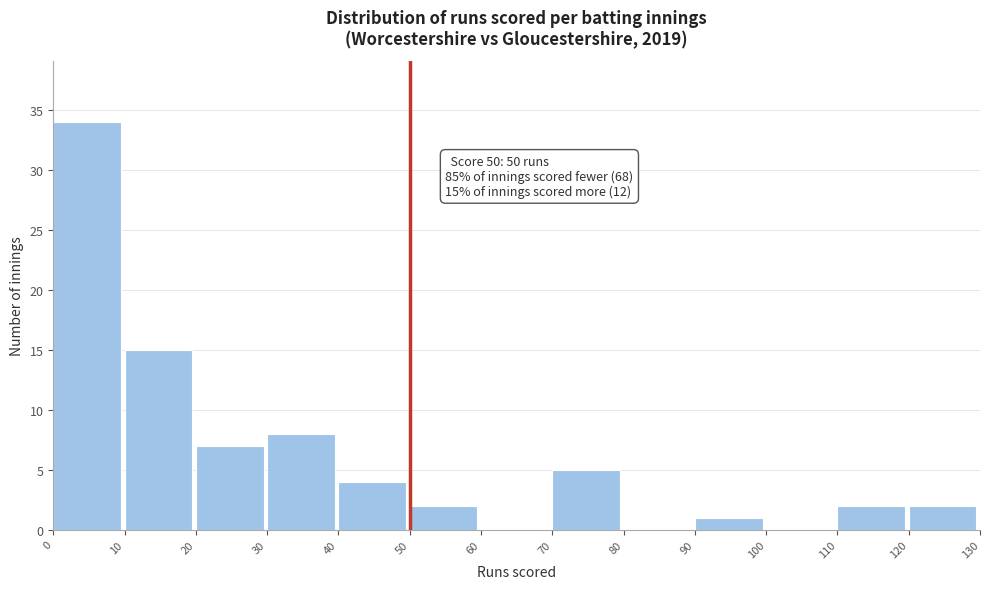

Over which range of the x-axis is the bar tallest?

0 to 10